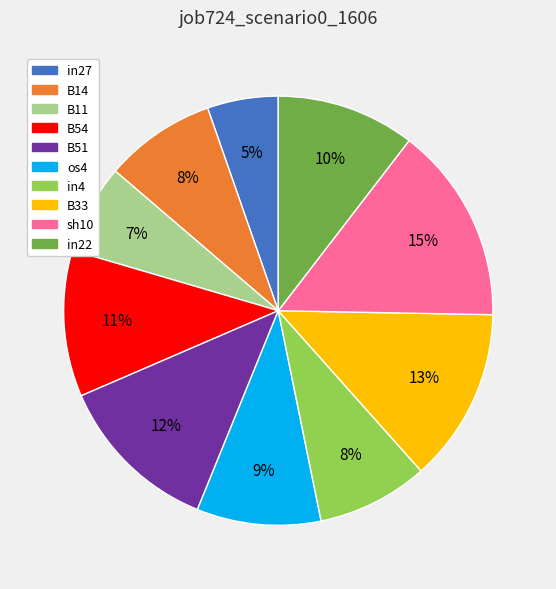

What is the largest slice in the pie chart?

sh10